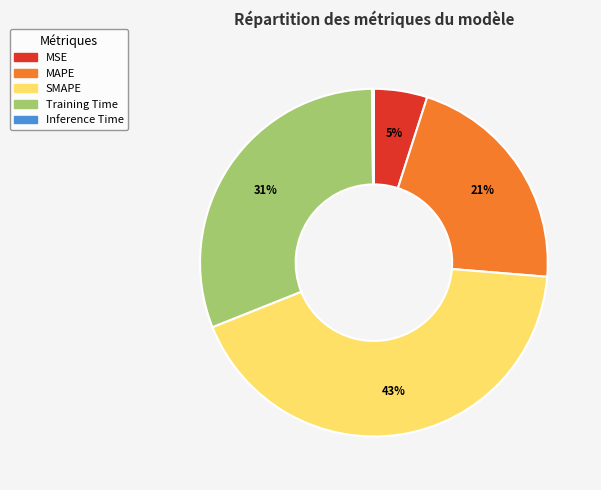

Do MAPE and SMAPE together represent more than half of the pie?

Yes